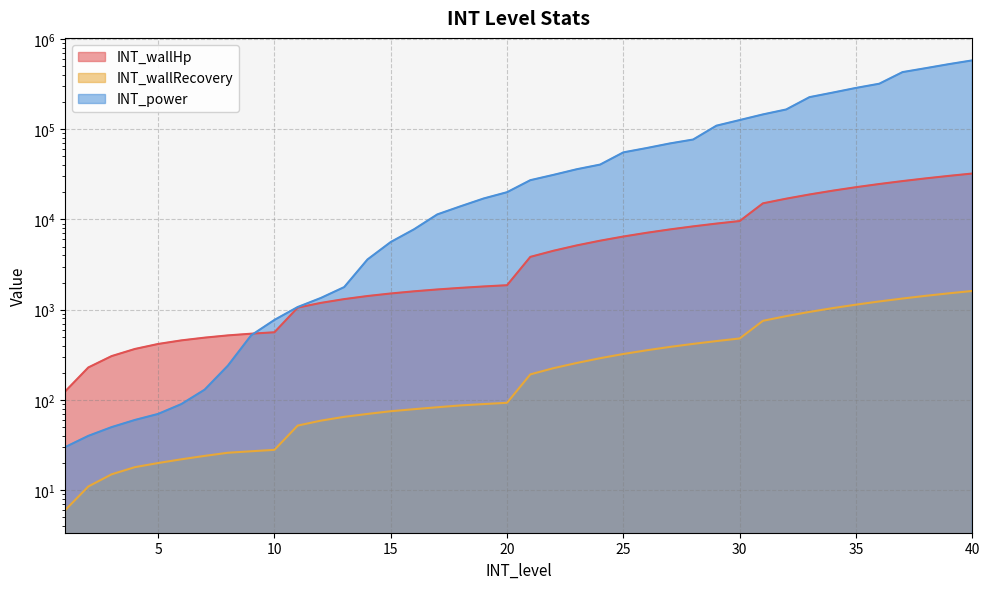

Which series has the largest range (max minus min)?

INT_power